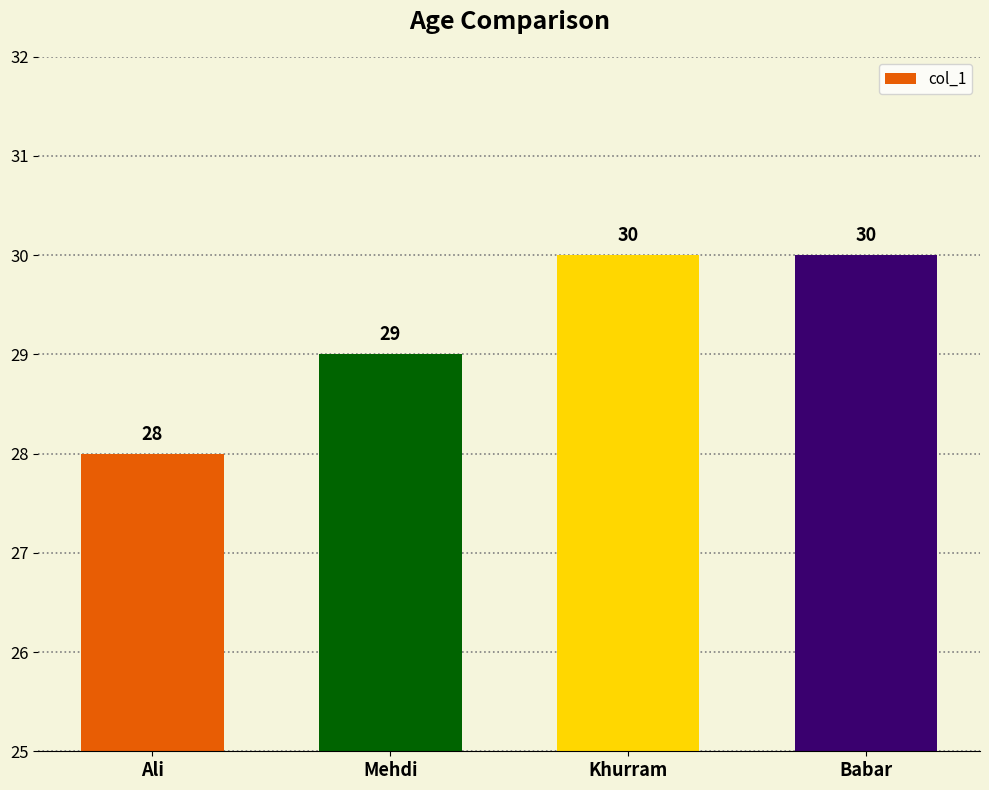

What is the label of the 1st bar from the right?

Babar